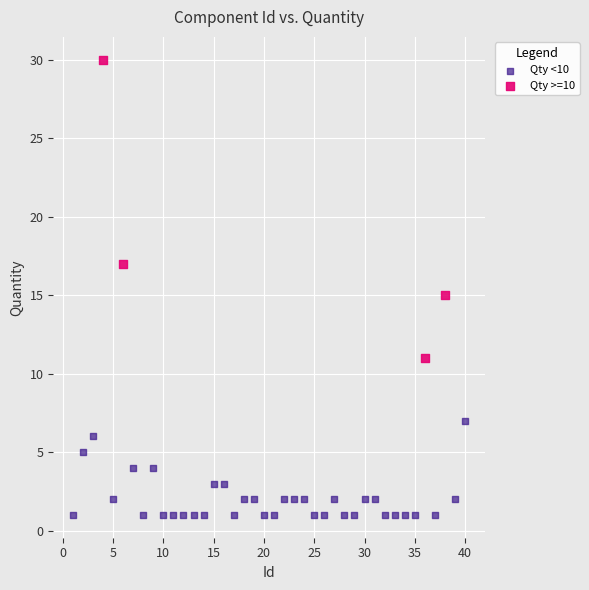

Which series contains the highest Y value?

Qty >=10